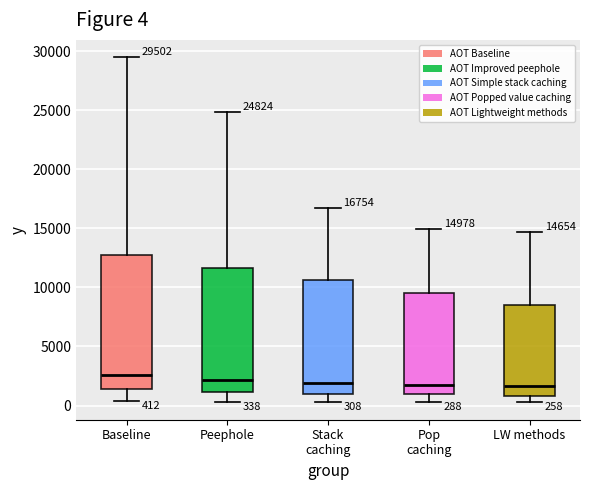

Which box is the tallest, from its lower edge to its upper edge?

Baseline